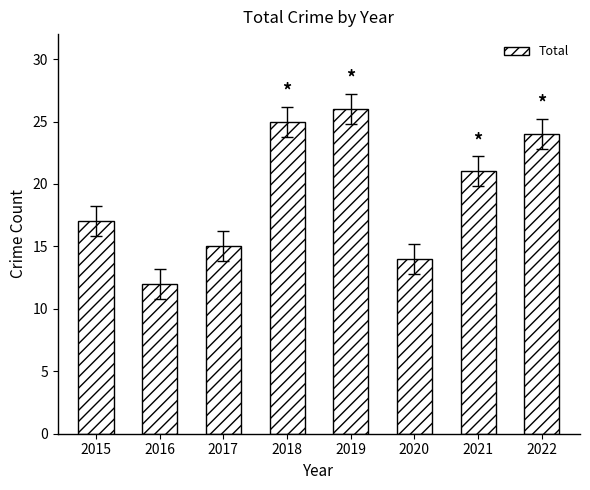

Reading right to left, transcribe all the data shown in this chart.

2022=24	2021=21	2020=14	2019=26	2018=25	2017=15	2016=12	2015=17